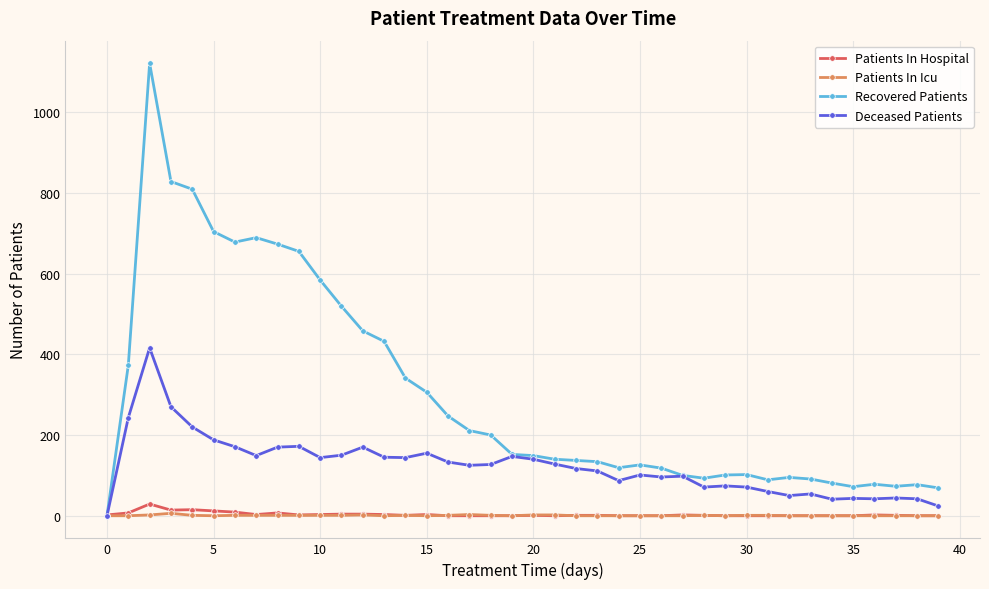

True or false: Patients In Hospital has more than 0 interior local peaks.

True